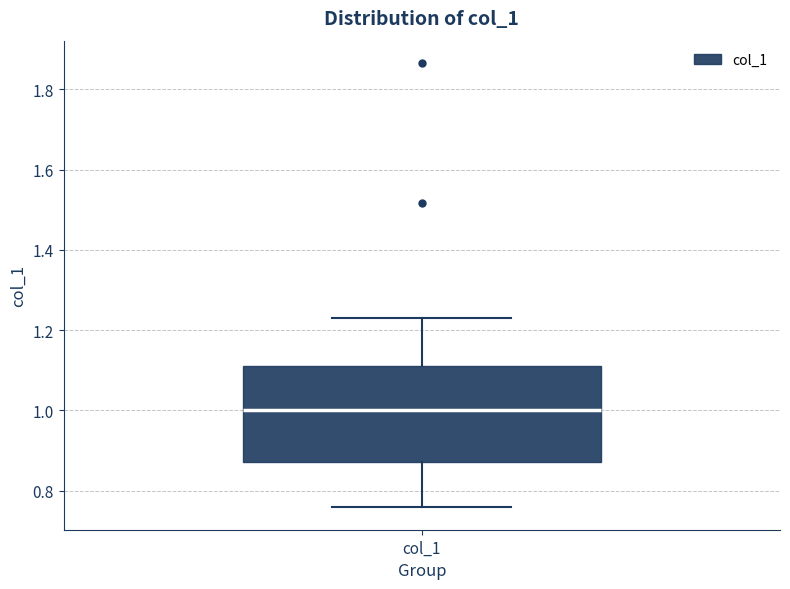

Where is the upper edge of the box for col_1 on the y-axis? The values are not printed on the chart, so give them approximately, as read against the axis.

1.12